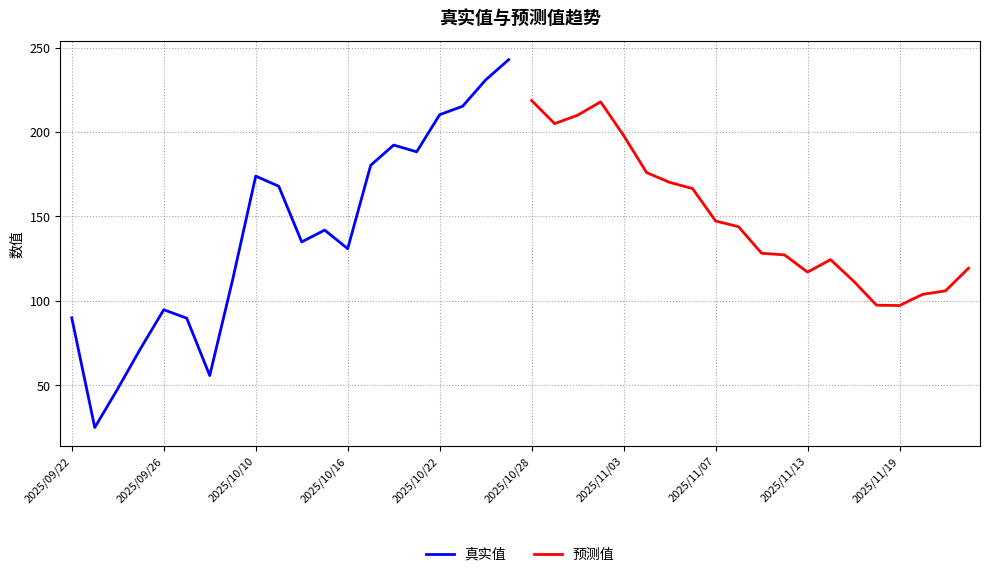

True or false: 预测值 and 真实值 intersect in this chart.

False